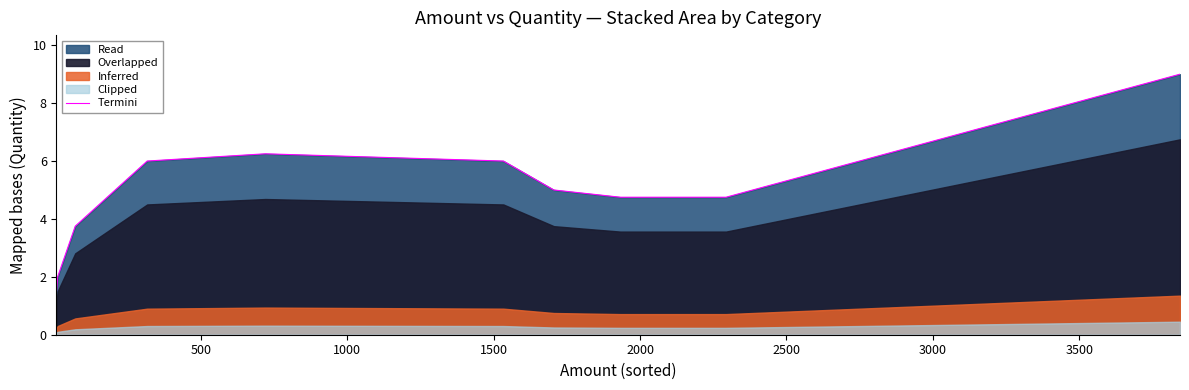

What is the highest value of the Termini series?

9.0